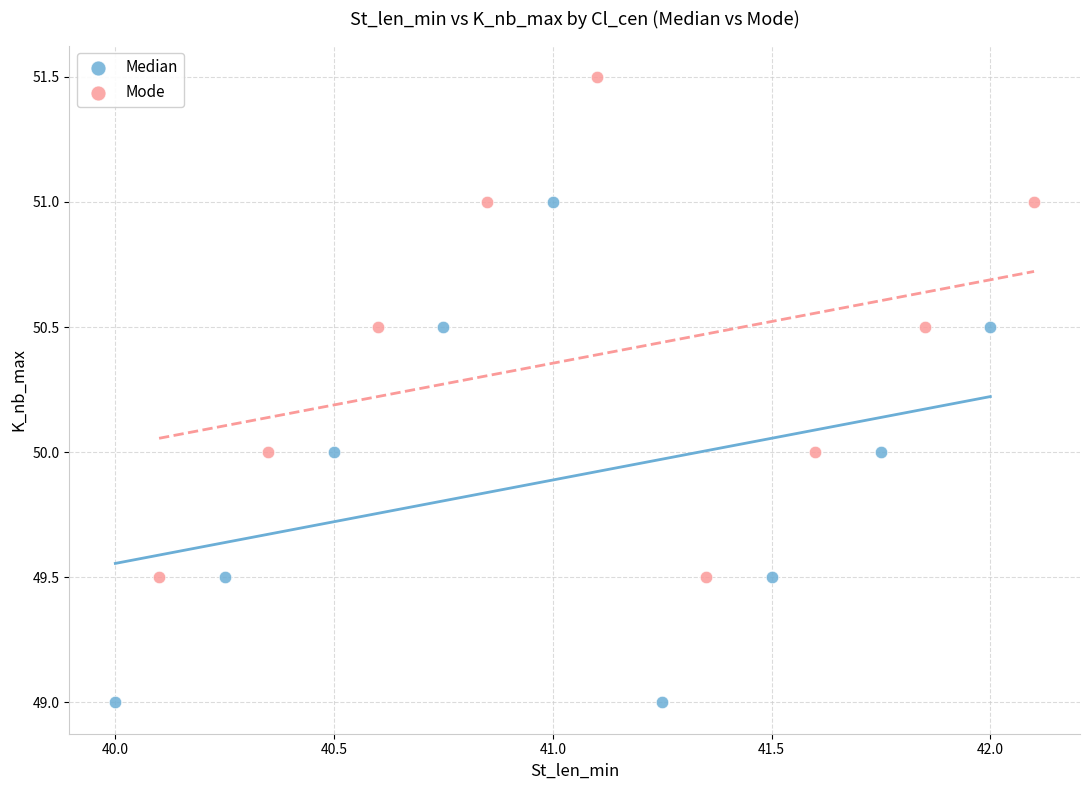

Which series reaches the maximum Y coordinate?

Mode